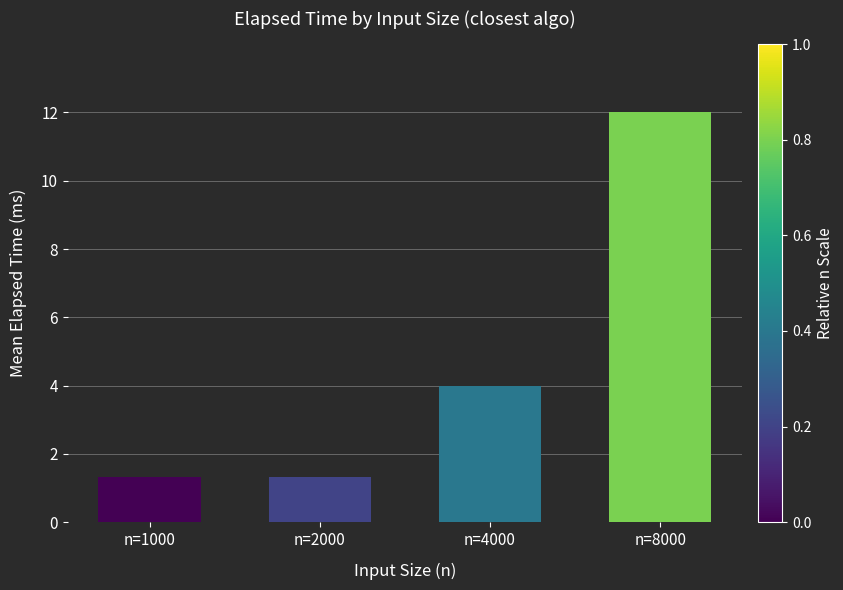

True or false: the data shows 1.3 at n=2000.

True